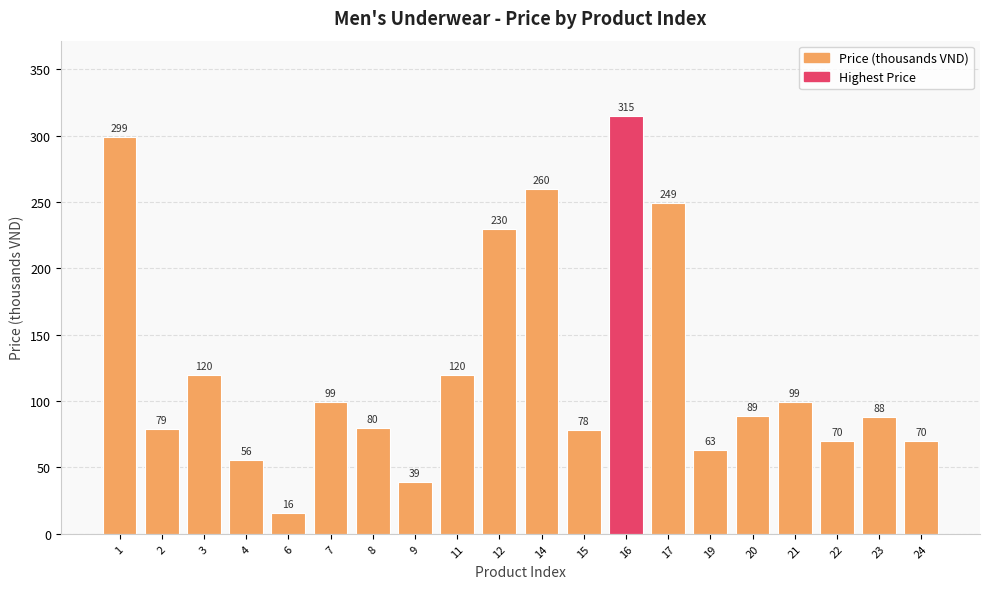

What is the approximate value at 11?

120.0